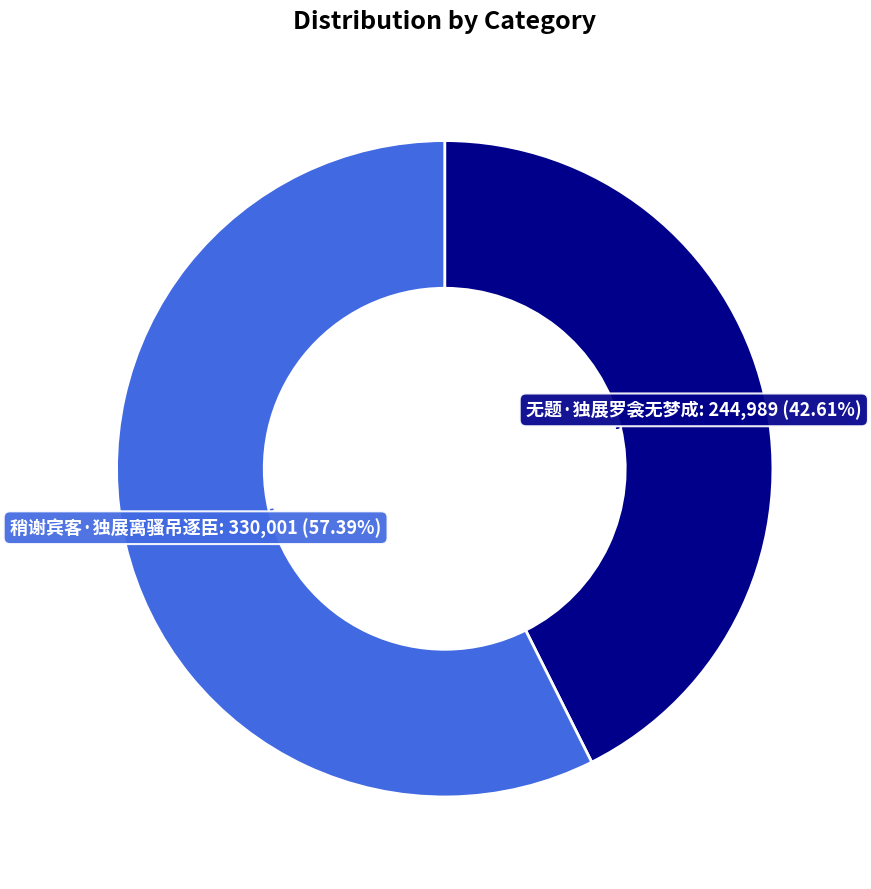

To the nearest percent, what is the difference between the largest and smallest slice percentages?

15%